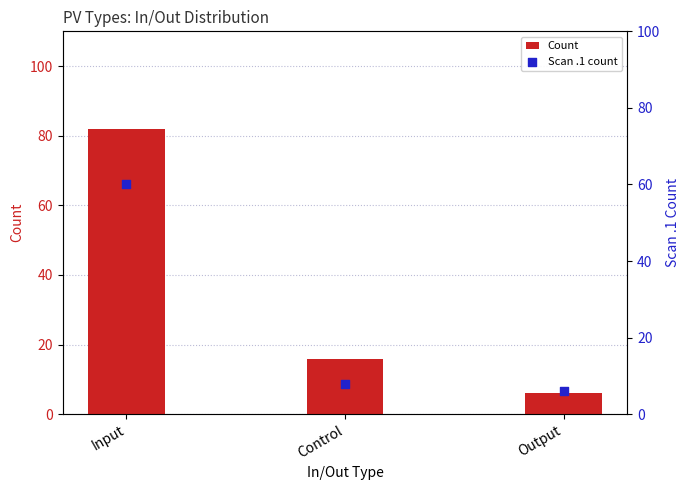

Which series contains the highest Y value?

Count